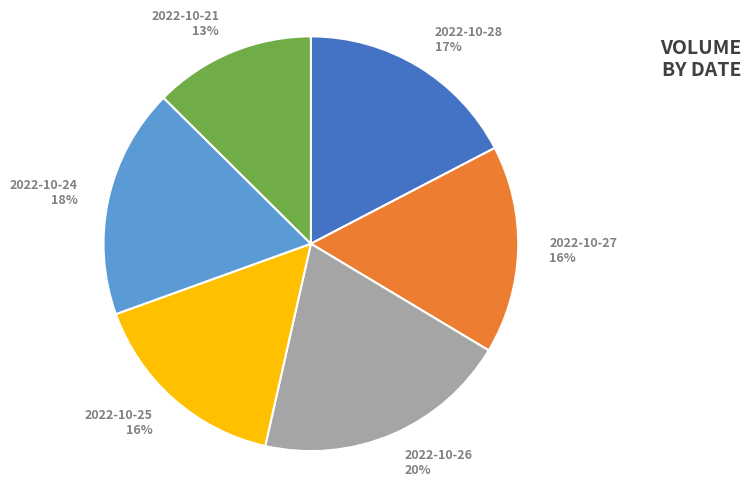

Is it true that 2022-10-21 is 27% of the pie?

False